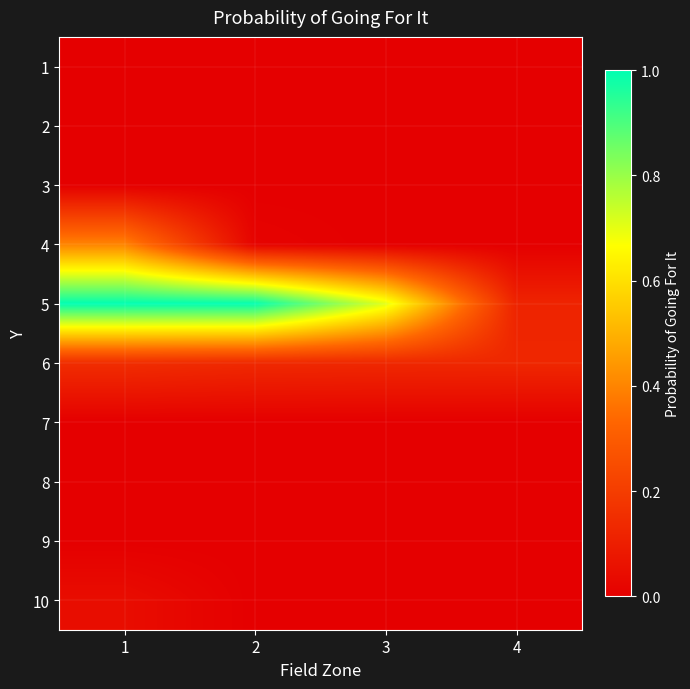

Reading left to right, extract all data points from this chart.

1: 1=0.0	2=0.0	3=0.0	4=0.0
2: 1=0.0	2=0.0	3=0.0	4=0.0
3: 1=0.0	2=0.0	3=0.0	4=0.0
4: 1=0.4	2=0.0	3=0.0	4=0.0
5: 1=1.0	2=1.0	3=0.7	4=0.1
6: 1=0.1	2=0.1	3=0.1	4=0.1
7: 1=0.0	2=0.0	3=0.0	4=0.0
8: 1=0.0	2=0.0	3=0.0	4=0.0
9: 1=0.0	2=0.0	3=0.0	4=0.0
10: 1=0.0	2=0.0	3=0.0	4=0.0